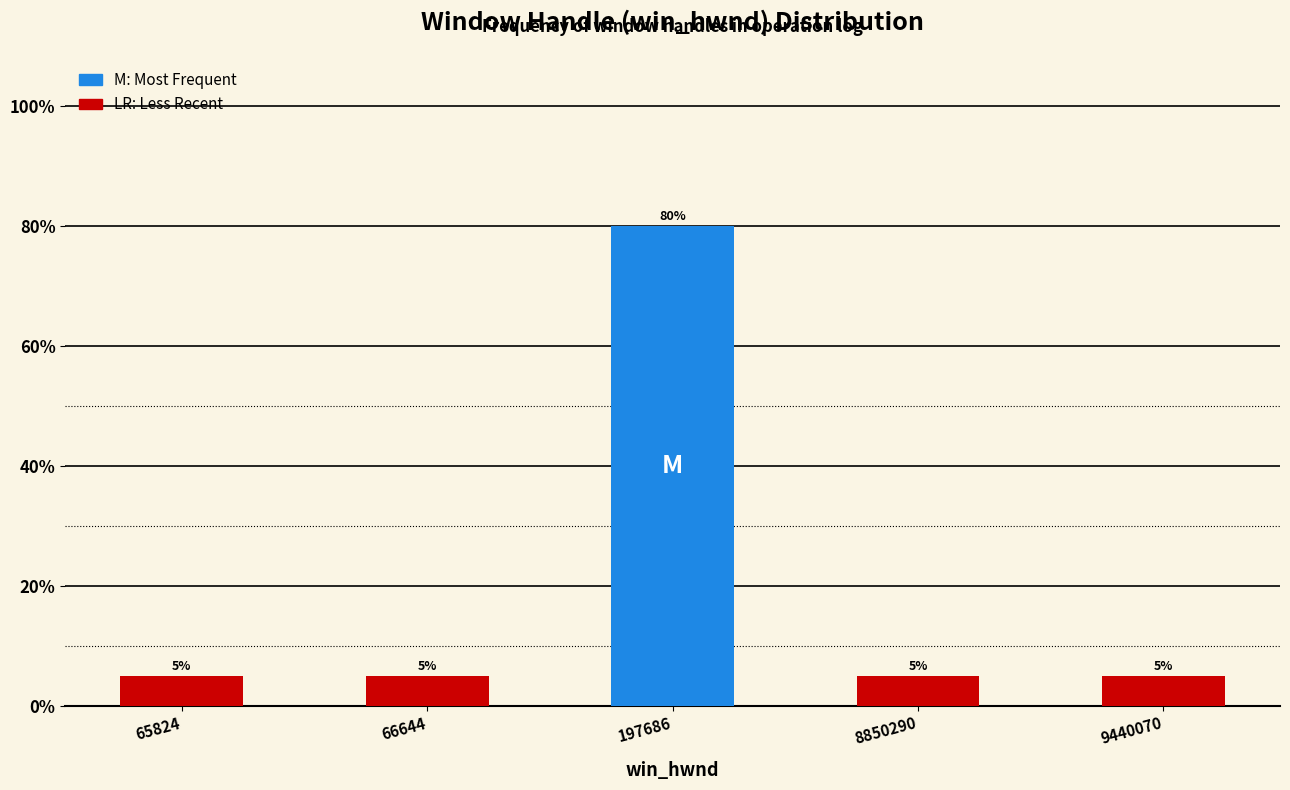

Reading left to right, extract all data points from this chart.

5	5	80	5	5